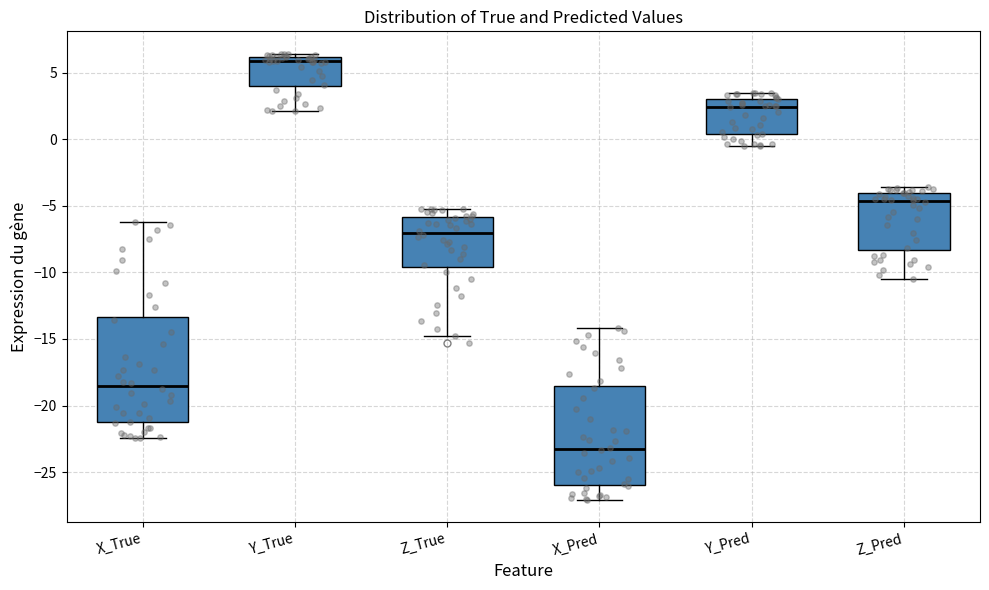

Which box's median line is the highest?

Y_True